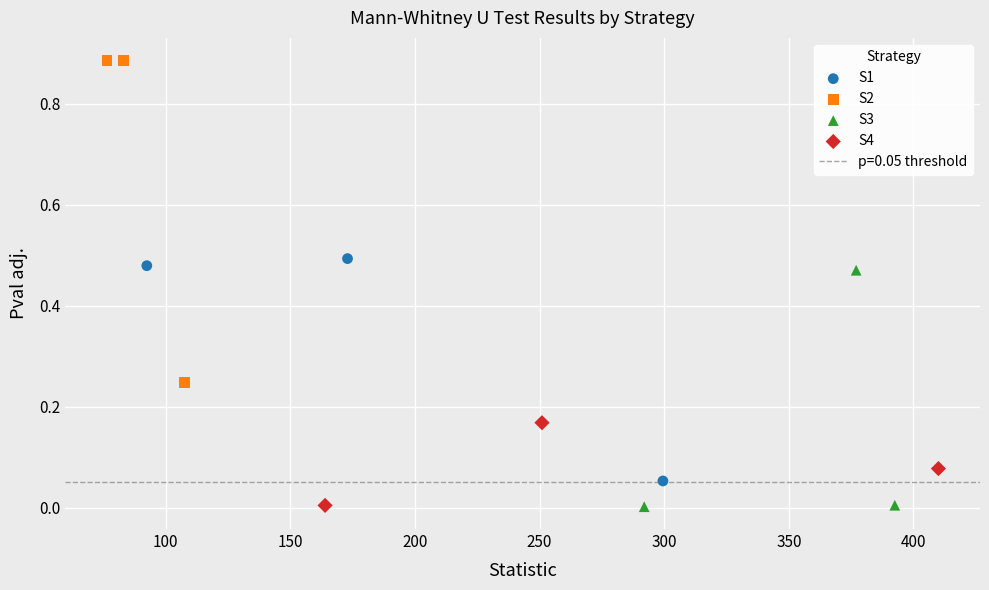

Which series has the widest spread of Y values?

S2